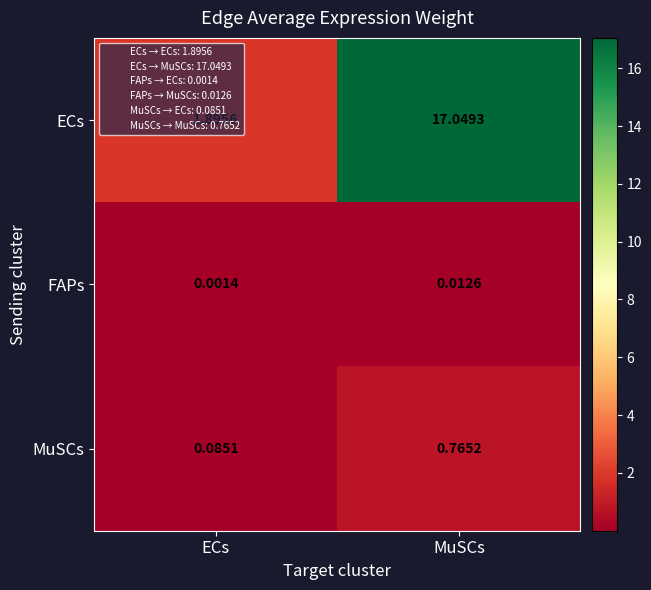

What is the total value across all series at ECs?

2.0